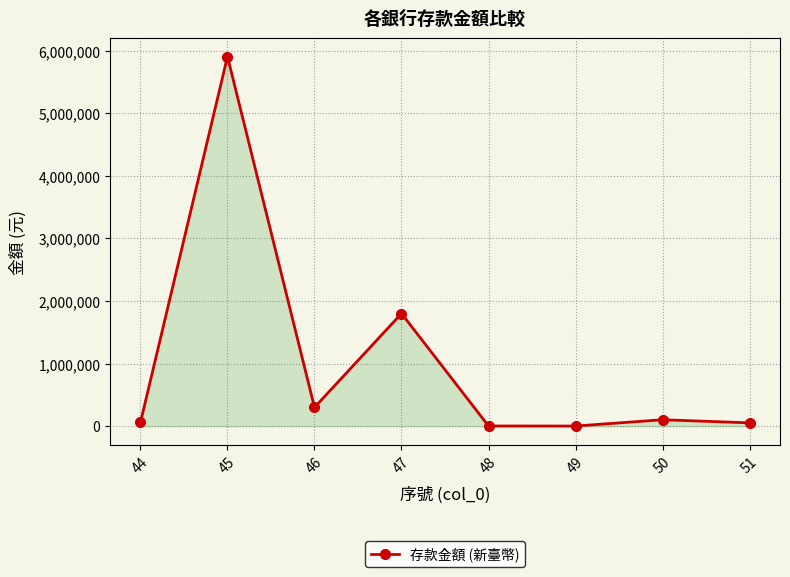

What is the sum of the values at 50 and 46?

402866